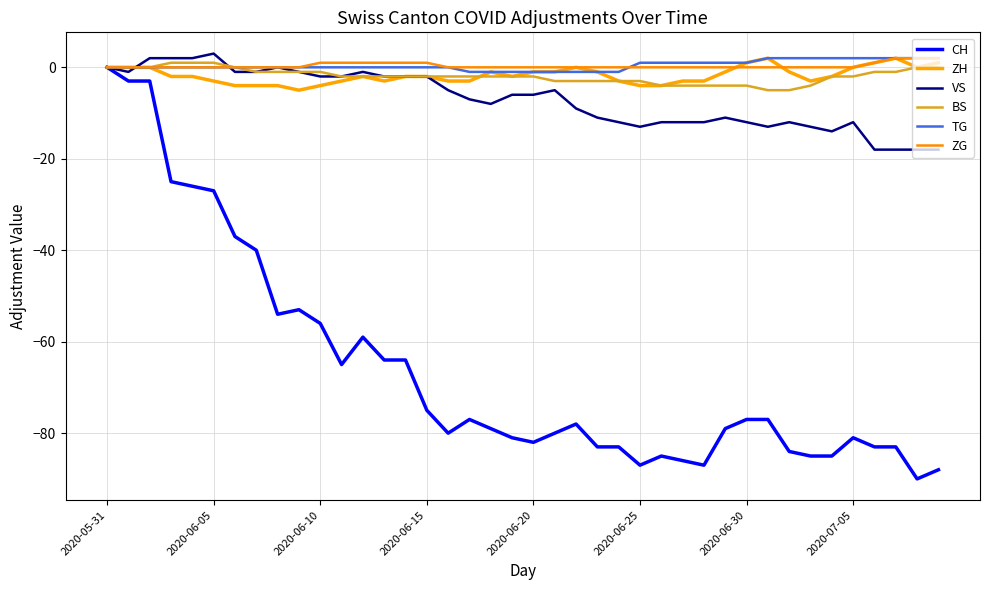

Rank the series by their maximum value, from highest to lowest.

VS, ZH, TG, ZG, BS, CH